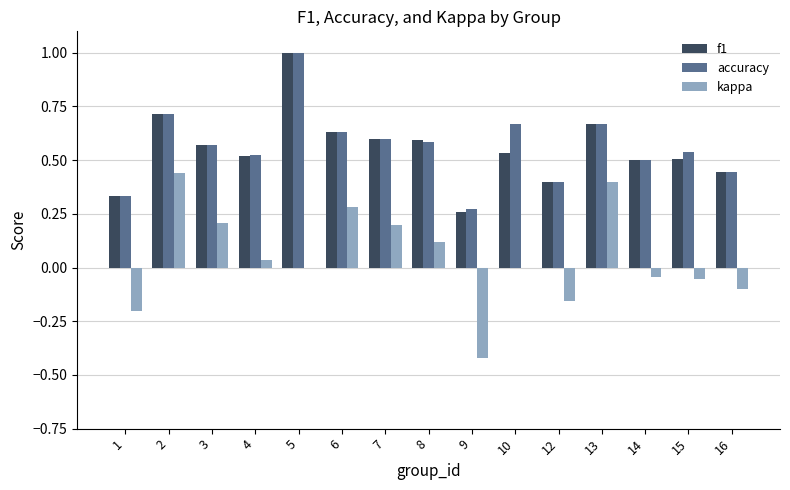

Between 3 and 4, which series saw the biggest shift?

kappa